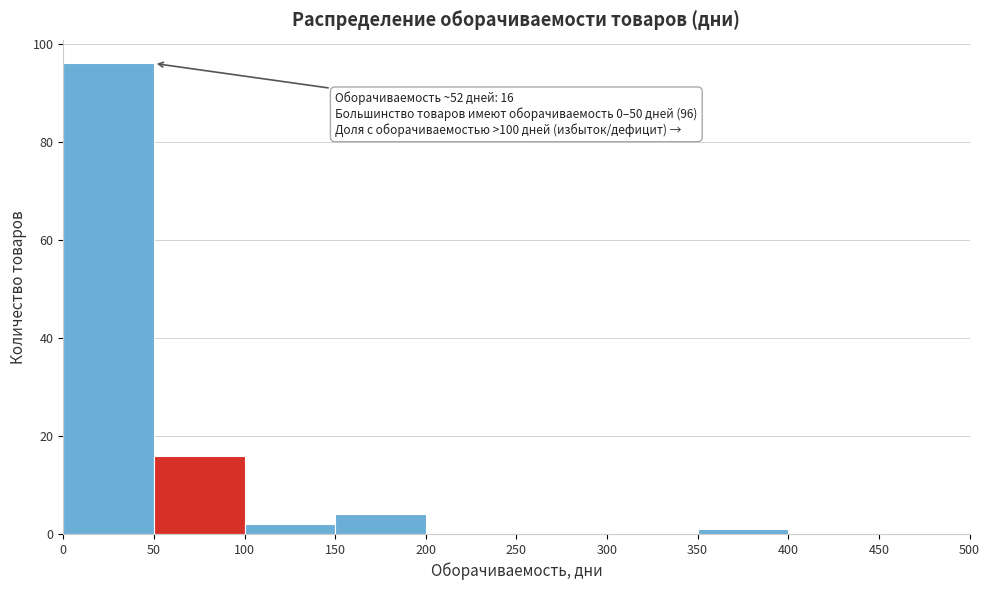

Which range on the x-axis has the tallest bar?

0 to 50